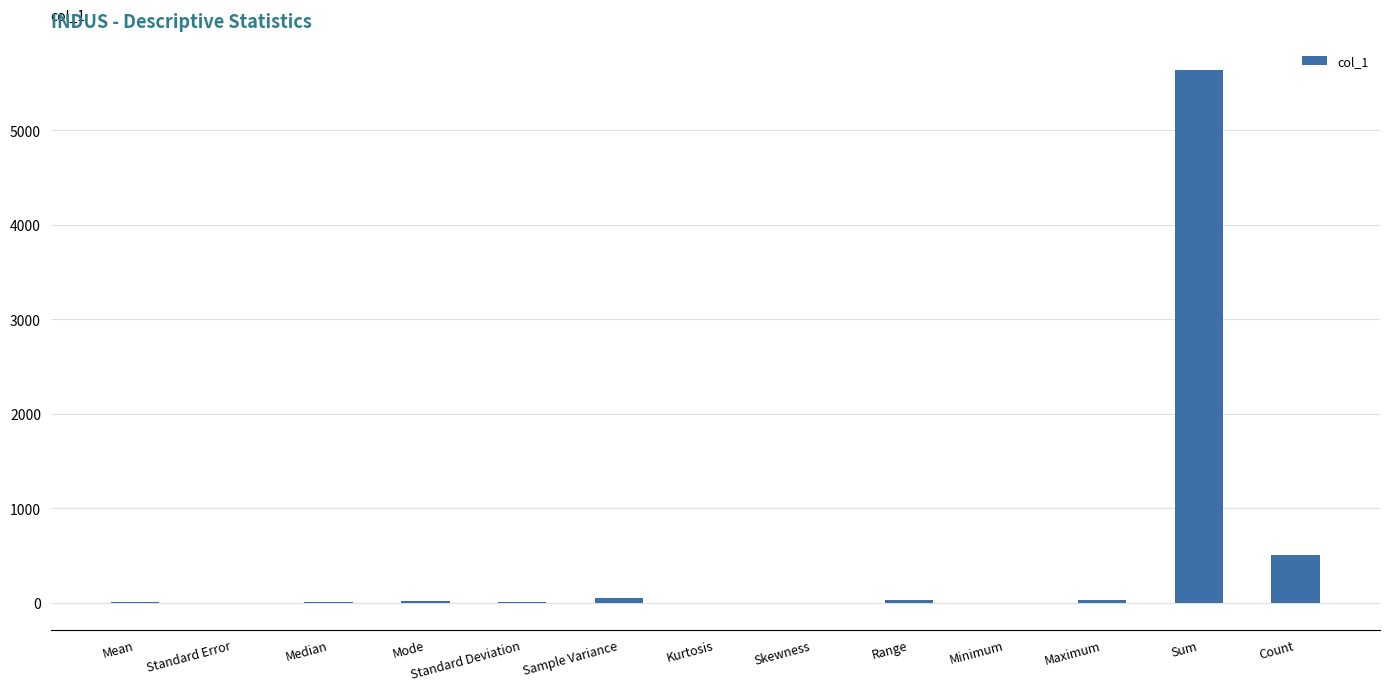

What is the maximum value shown in the chart?

5635.2